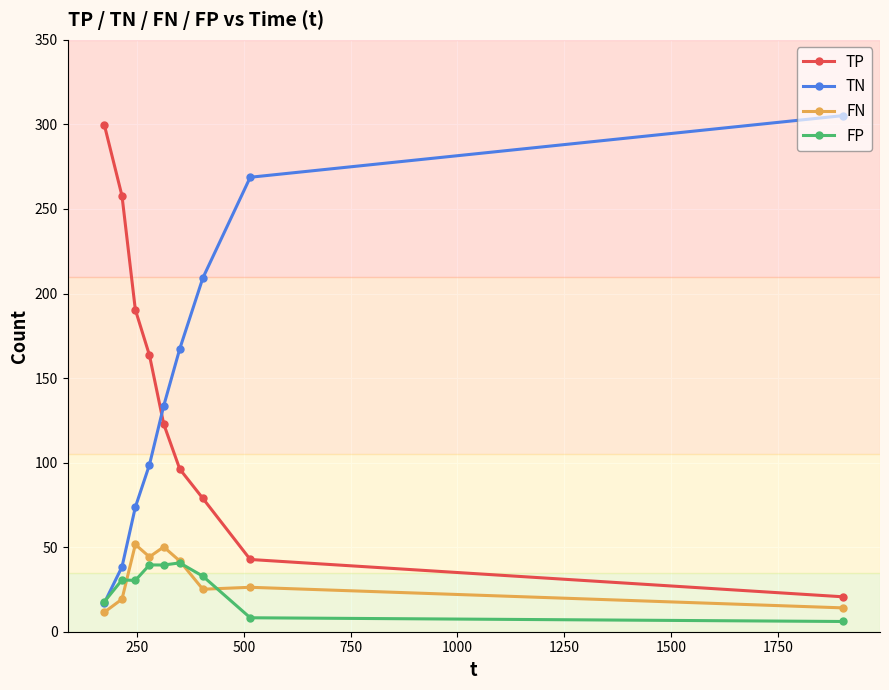

What is the value of the TP point at the 2nd from the left?

257.7